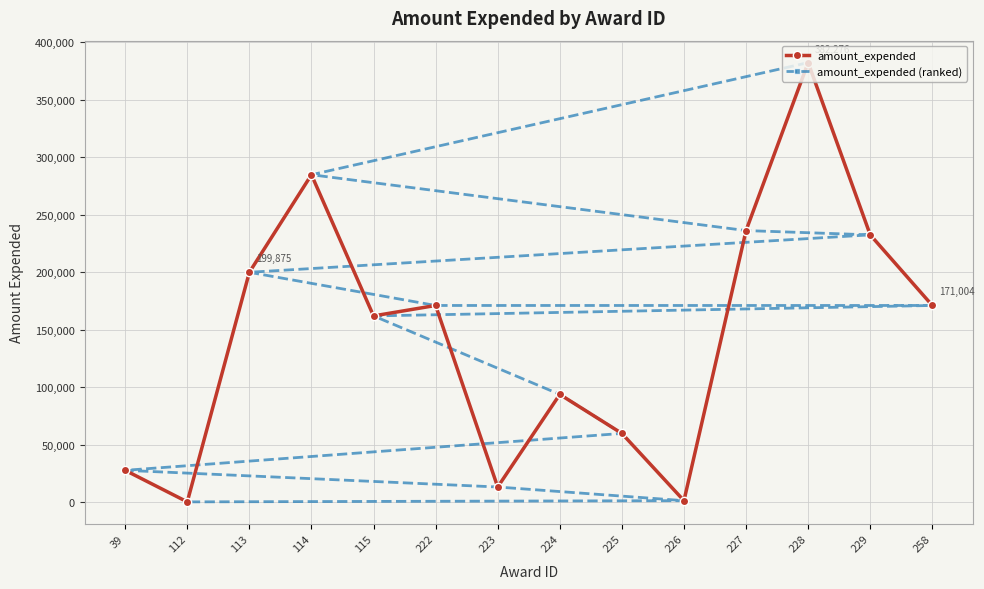

Where is the first local minimum for amount_expended?

112